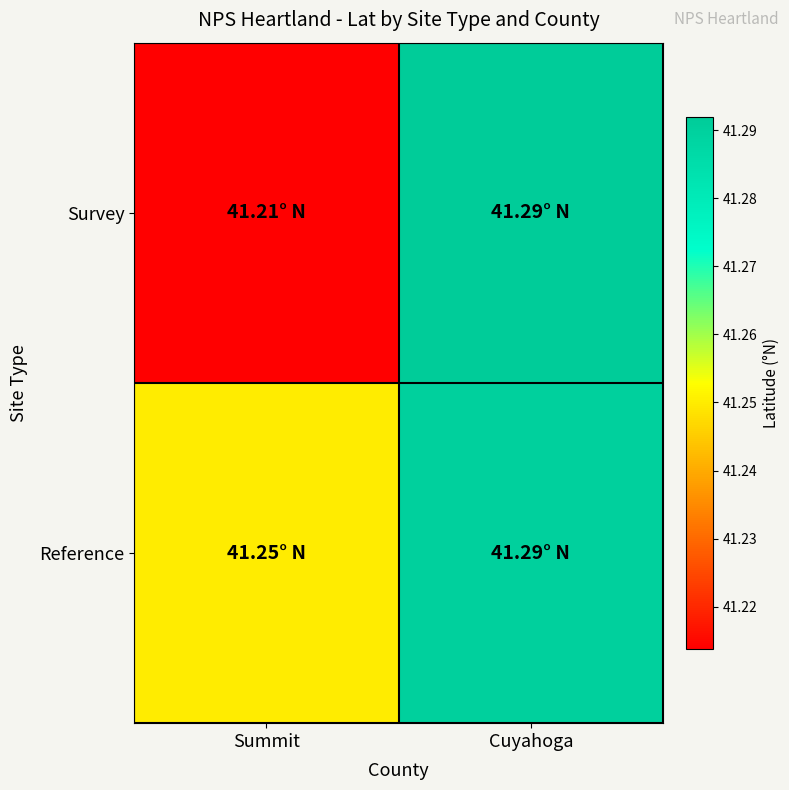

At which category is the sum across all series the highest?

Cuyahoga